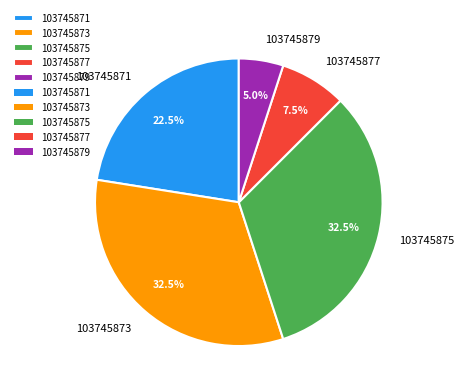

Which has a higher value, 103745871 or 103745873?

103745873